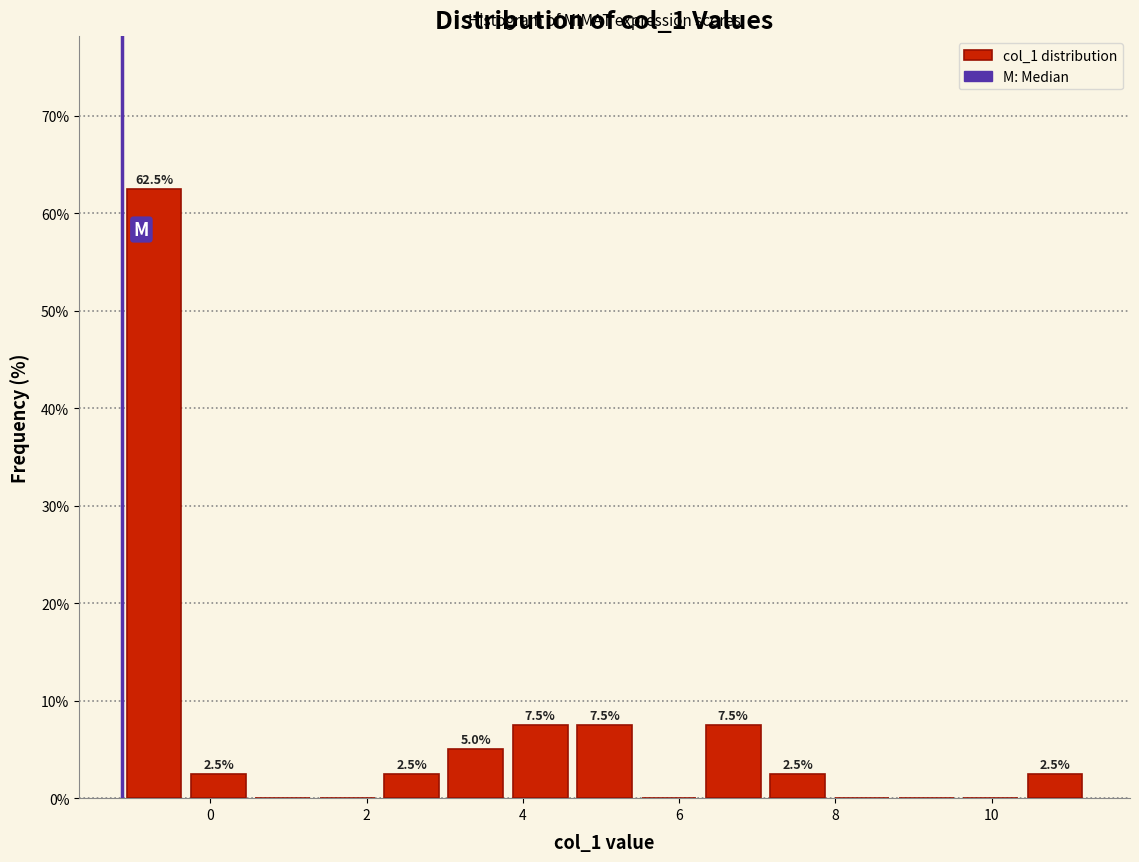

Which range on the x-axis has the tallest bar?

-1.2 to -0.4